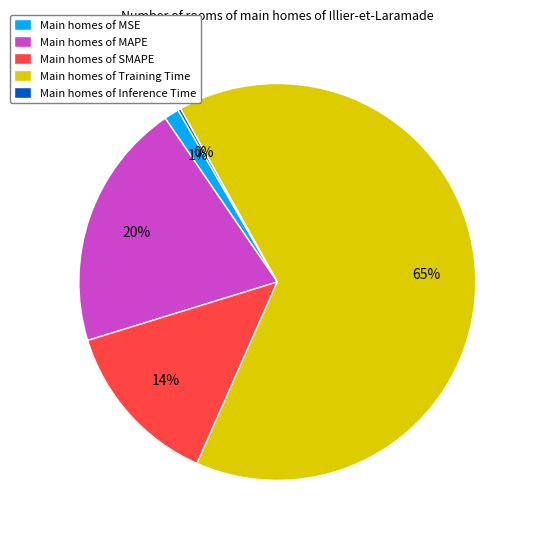

Which slice is the largest?

Main homes of Training Time